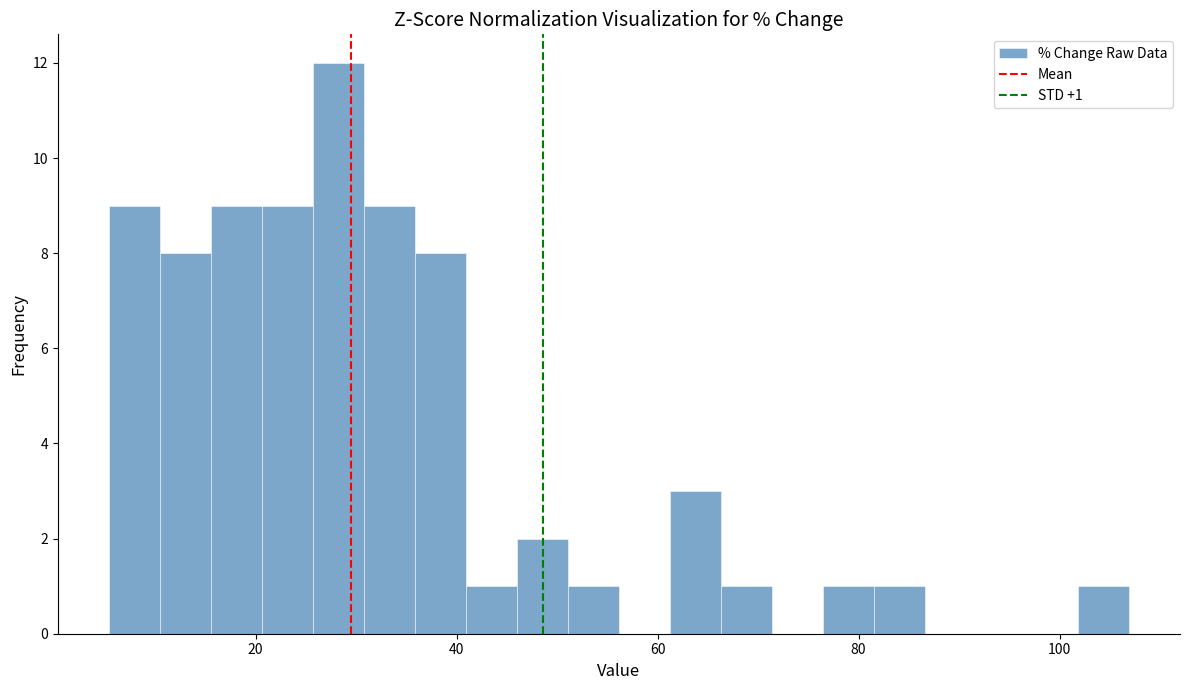

Around what value on the x-axis is the tallest bar? Give the approximate position of its centre, as read against the axis.

28